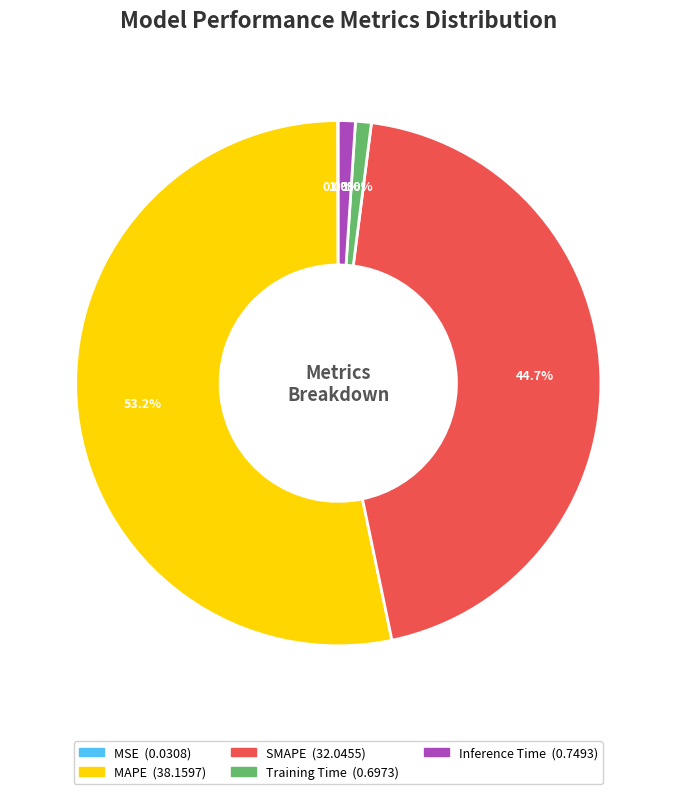

Combined, do MAPE and Training Time account for over 50%?

Yes